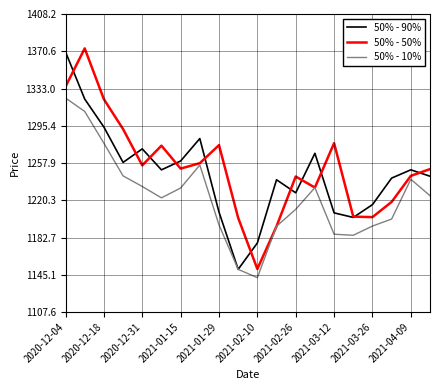

How many interior local peaks does the 50% - 10% series have?

3